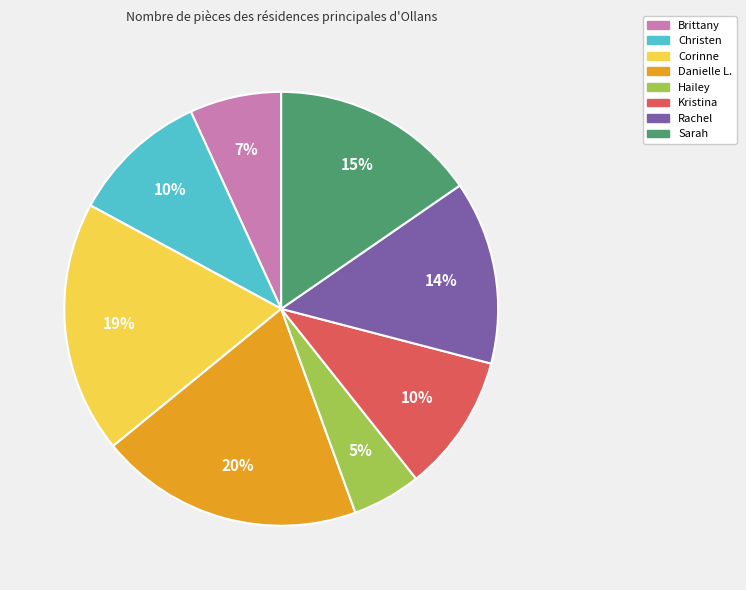

To the nearest percent, what is the difference between the largest and smallest slice percentages?

15%